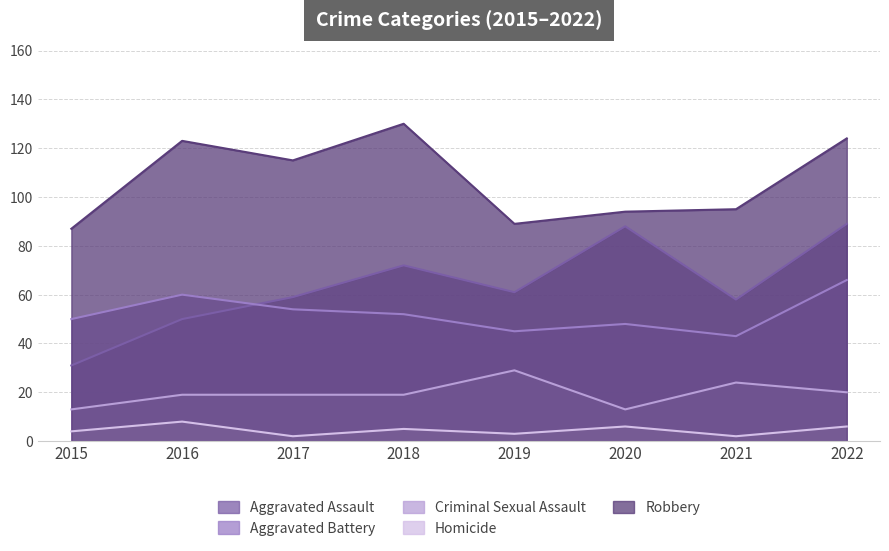

What value does the Criminal Sexual Assault series have at 2017, to the nearest 10?

20